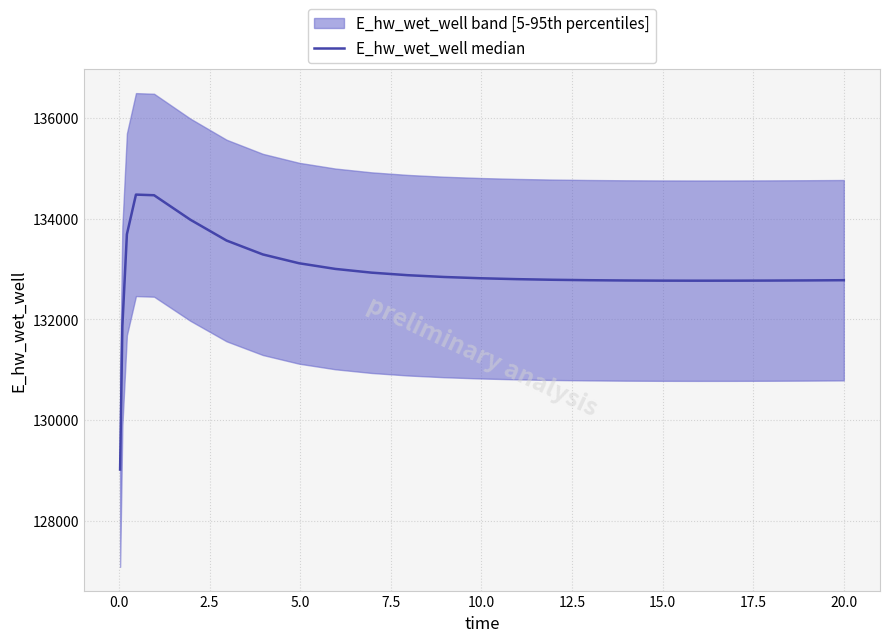

Reading left to right, transcribe all the data shown in this chart.

129015.5	131866.5	133691.7	134480.3	134467.6	133981.3	133567.1	133291.1	133115.7	133003.2	132928.9	132878.3	132842.9	132817.7	132799.9	132787.3	132778.7	132773.2	132770.1	132769.1	132769.6	132771.5	132774.5	132778.5	132778.6